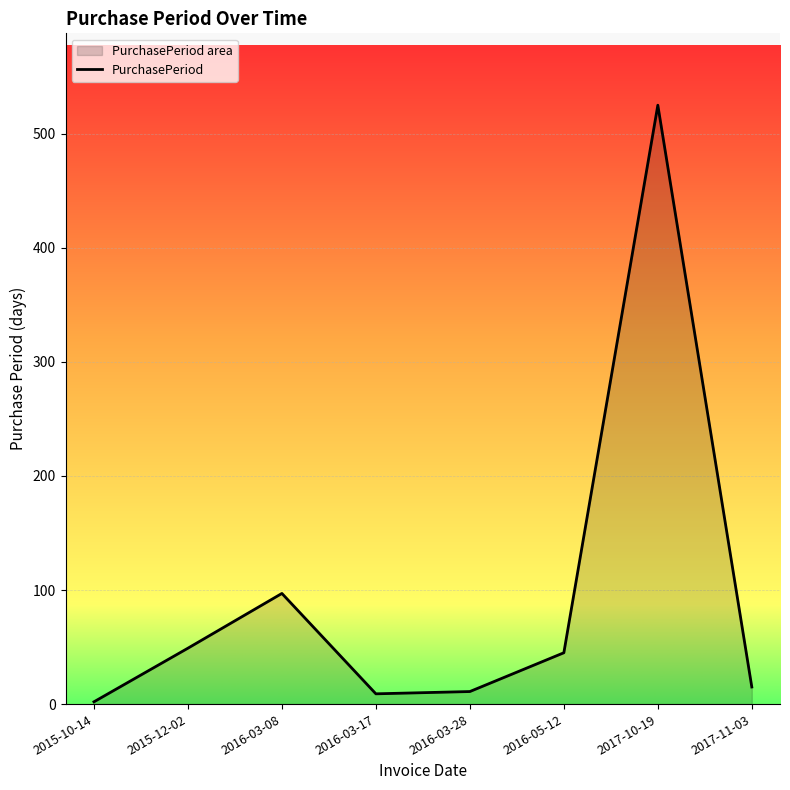

How many categories are shown in the chart?

8